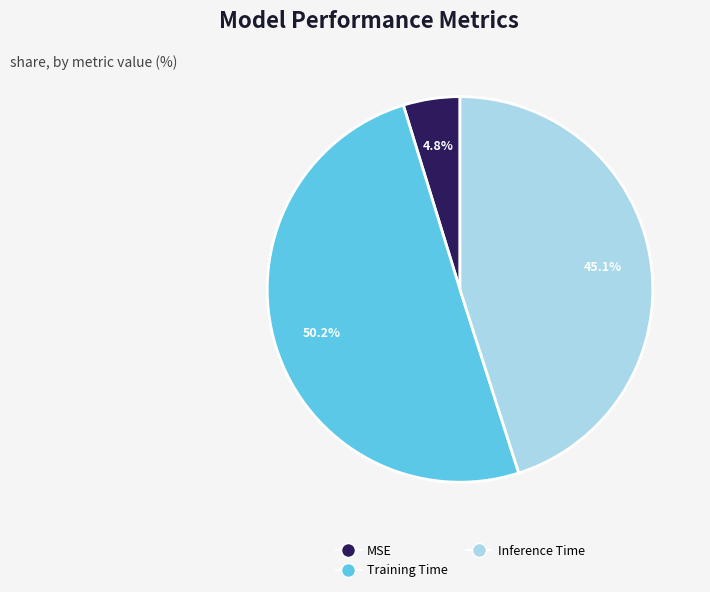

Count the number of slices in the pie.

3